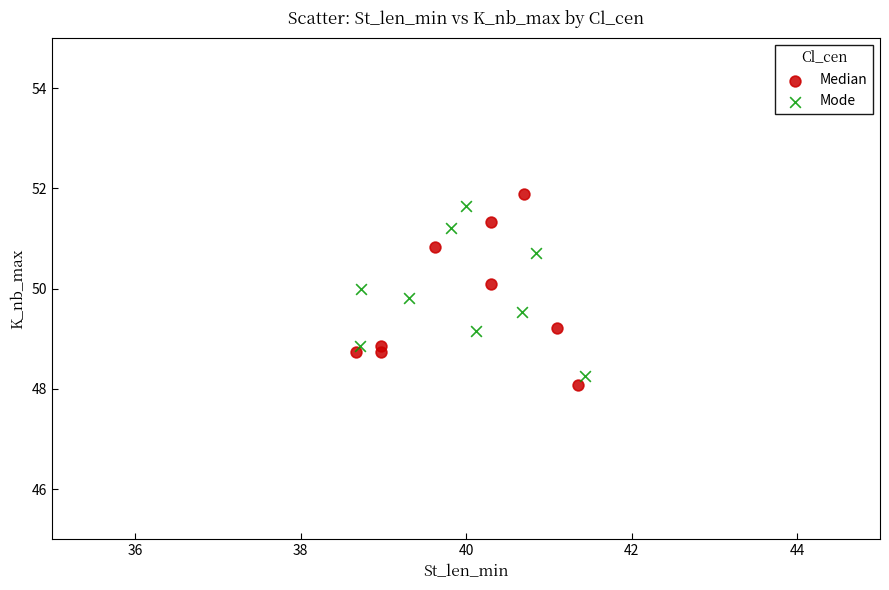

Which series has the largest Y range (max minus min)?

Median